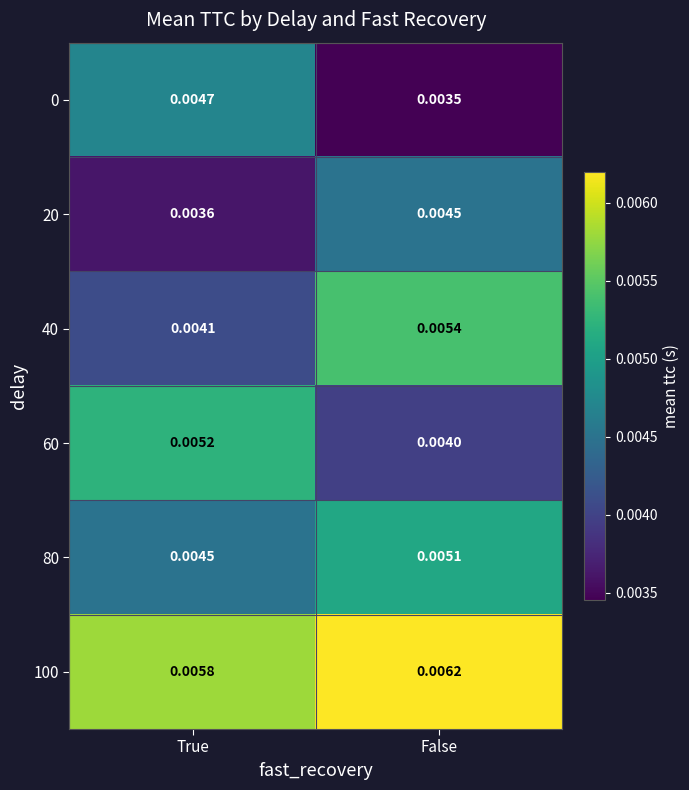

At which label is 0 closest to 0?

False